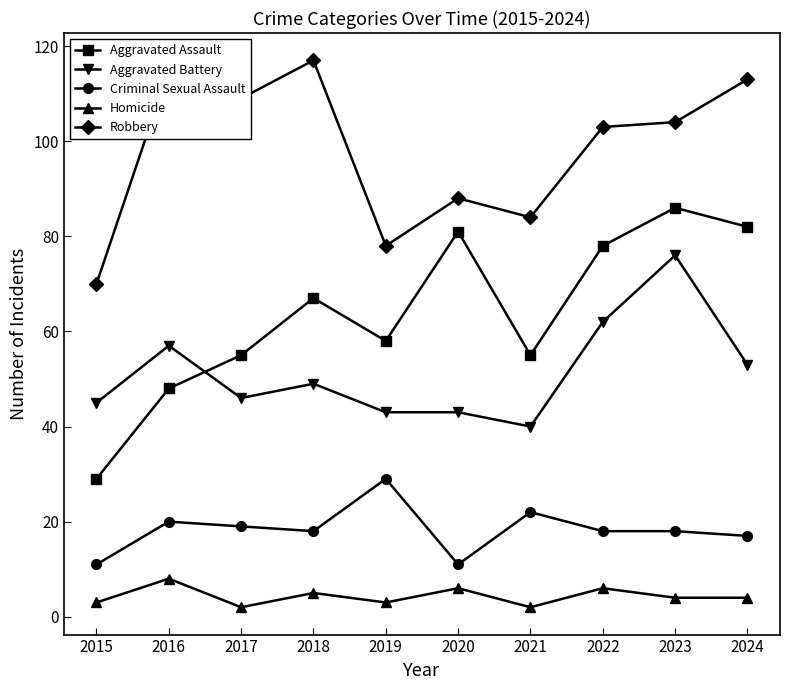

Does the chart display data point markers on the line(s)?

Yes